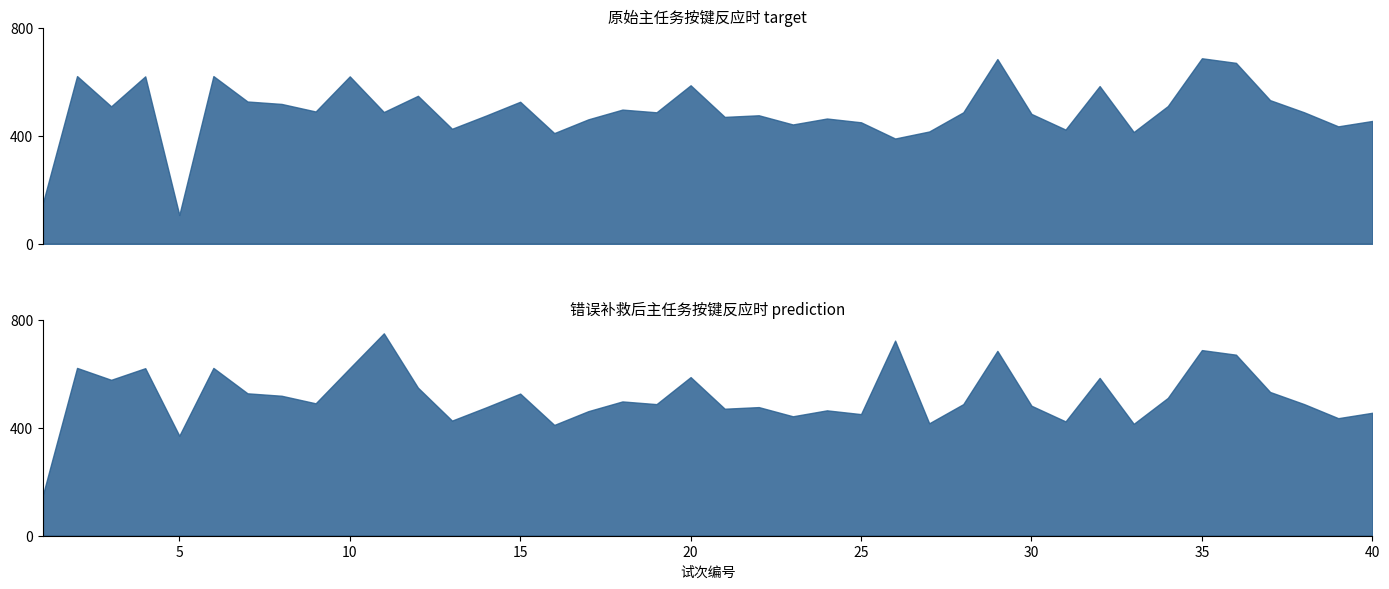

Rank the series by their maximum value, from lowest to highest.

原始主任务按键反应时, 错误补救后主任务按键反应时